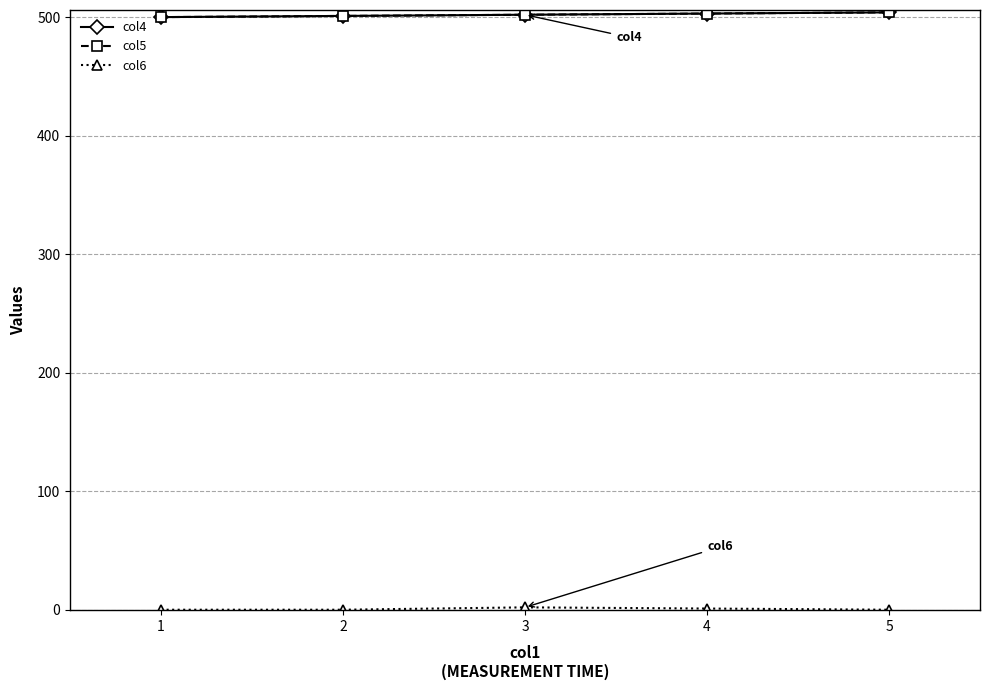

Which series has the largest total across all categories?

col4